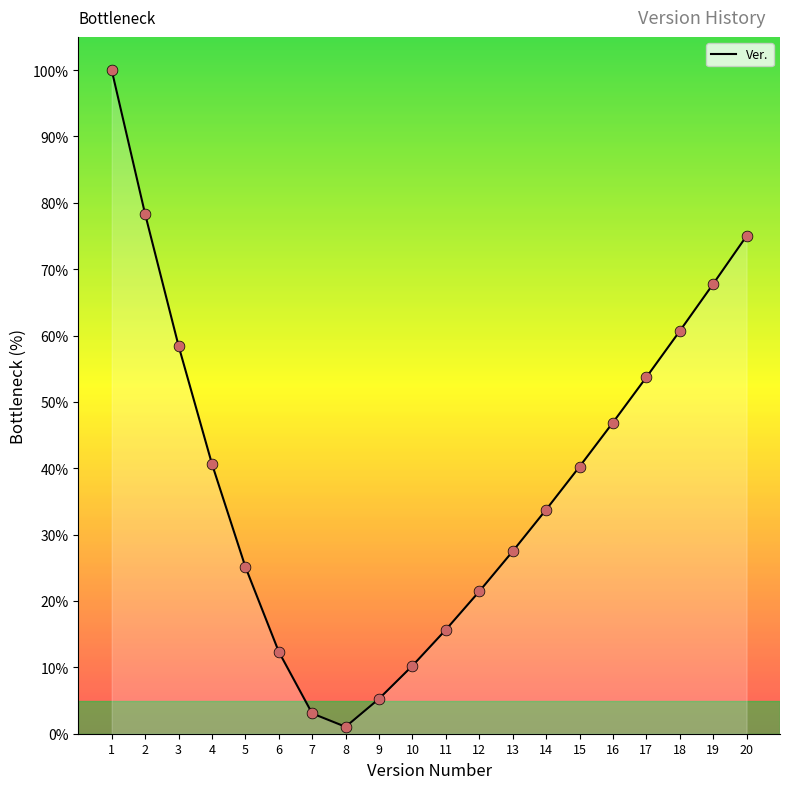

Which has a higher value, 16 or 18?

18